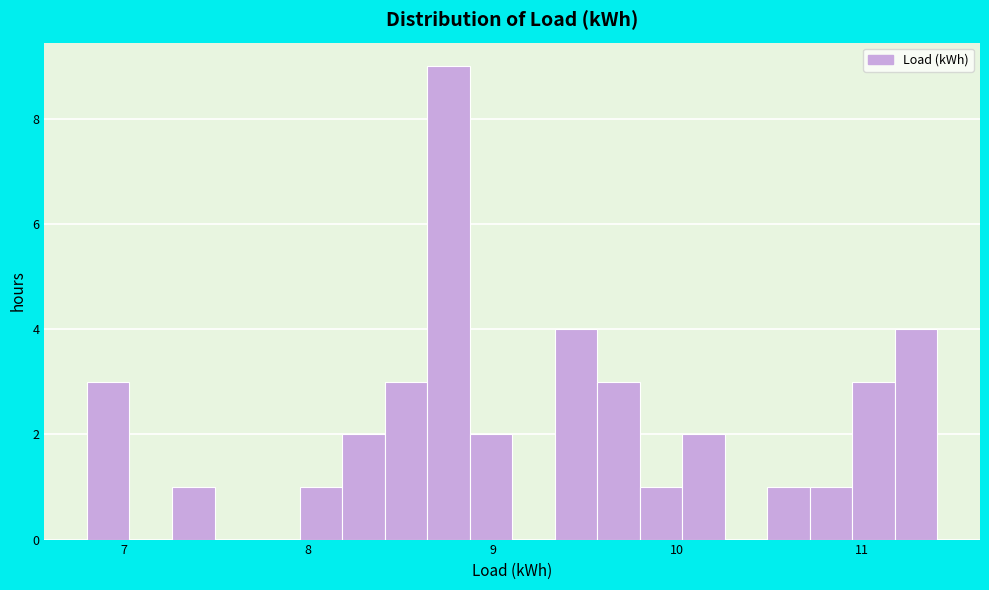

Around what value on the x-axis is the tallest bar? Give the approximate position of its centre, as read against the axis.

8.8